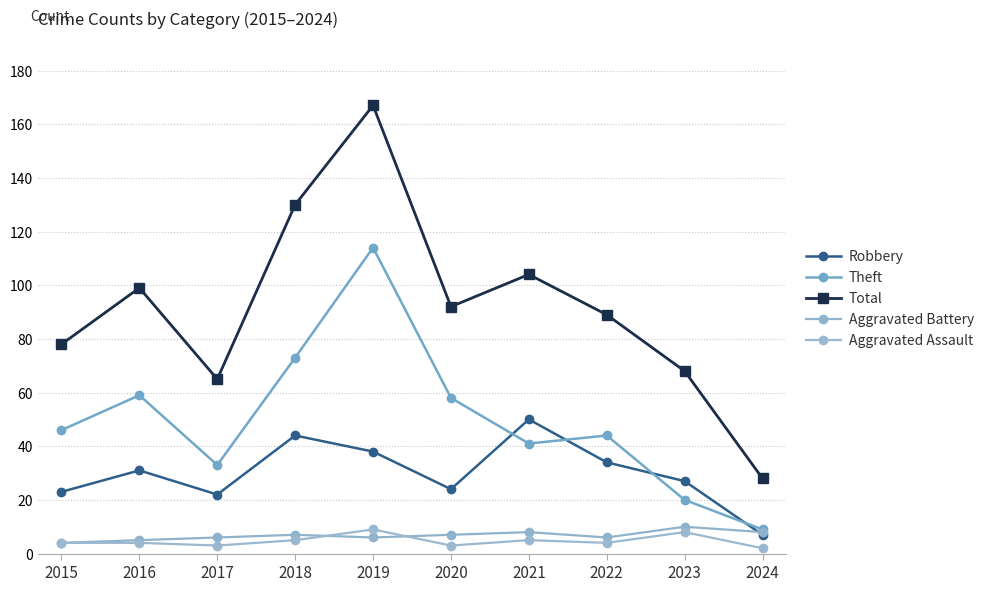

What are all the series names shown in the legend?

Robbery, Theft, Total, Aggravated Battery, Aggravated Assault